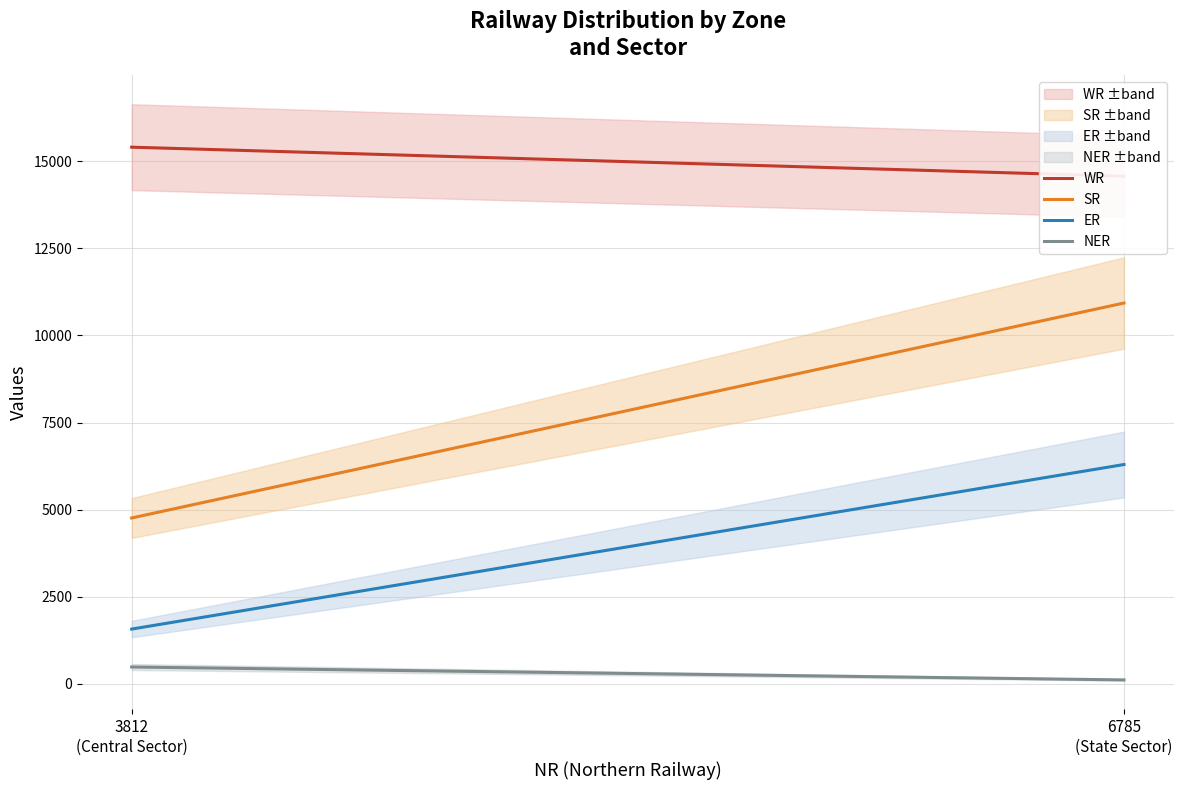

The value of SR at State Sector is 10932. True or false?

True